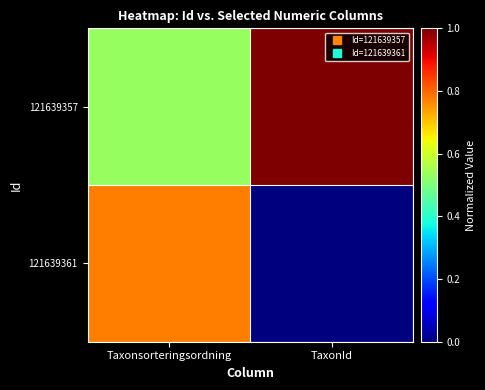

Reading left to right, extract all data points from this chart.

121639357: Taxonsorteringsordning=0.5	TaxonId=1.0
121639361: Taxonsorteringsordning=0.8	TaxonId=0.0